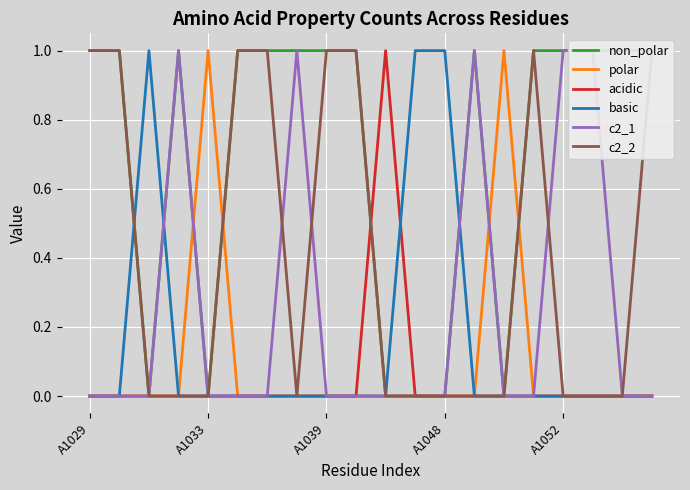

At how many categories does at least one series exceed 0?

20